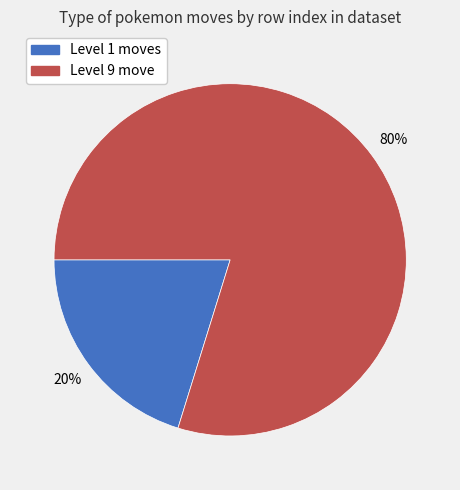

How many slices are in this pie chart?

2